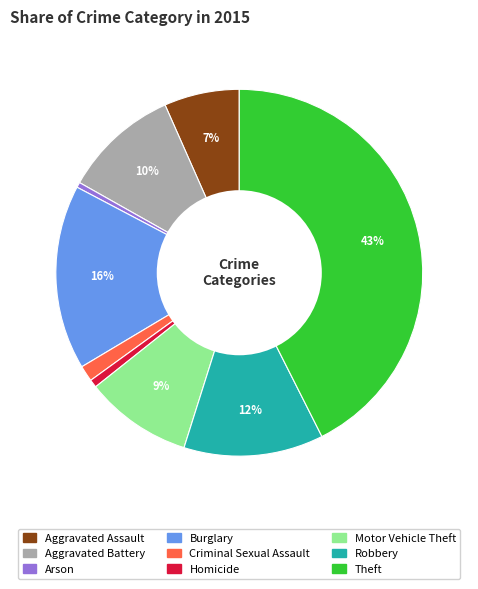

Do Homicide and Arson together represent more than half of the pie?

No